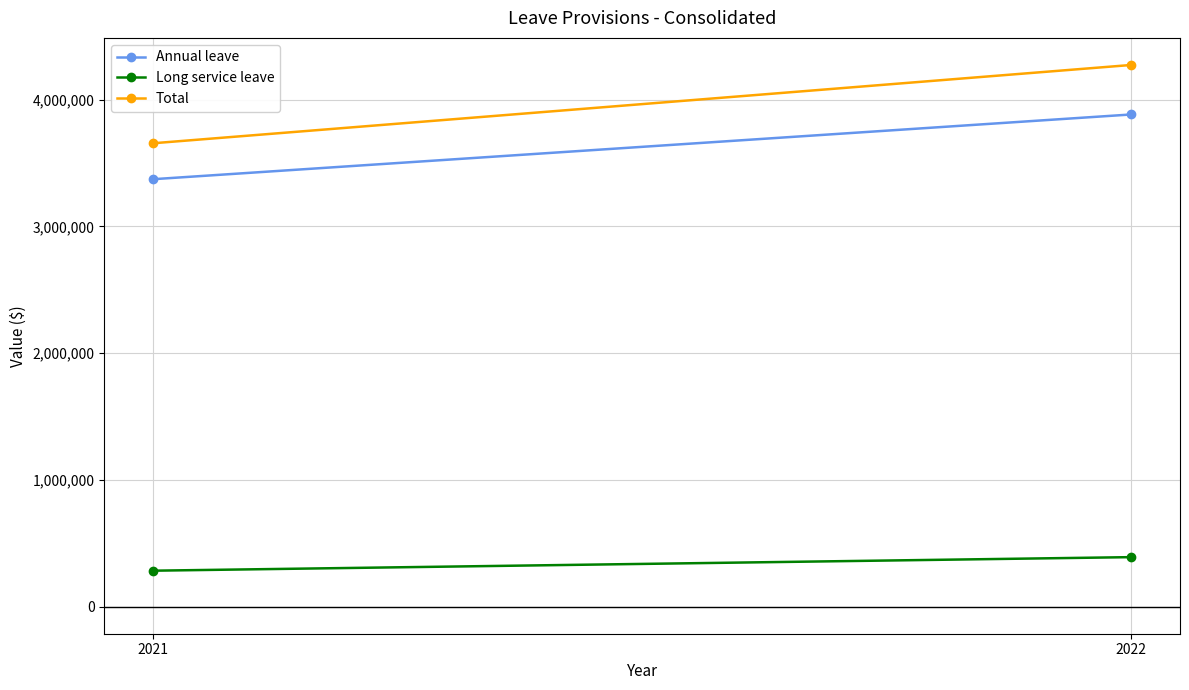

What is the sum of all Annual leave values?

7256628